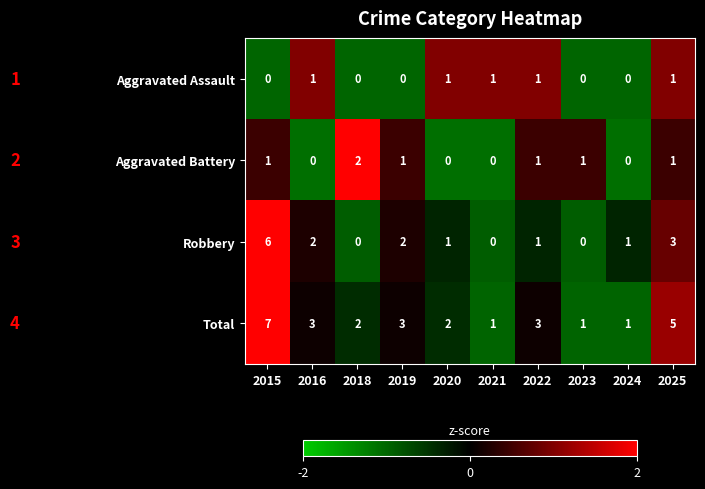

How many Aggravated Battery values are between 0 and 1?

9